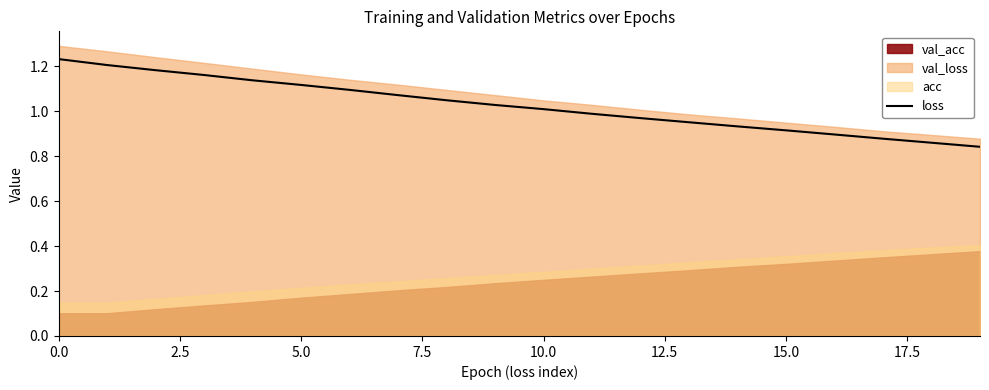

True or false: the data has more than 1 interior local peaks.

False